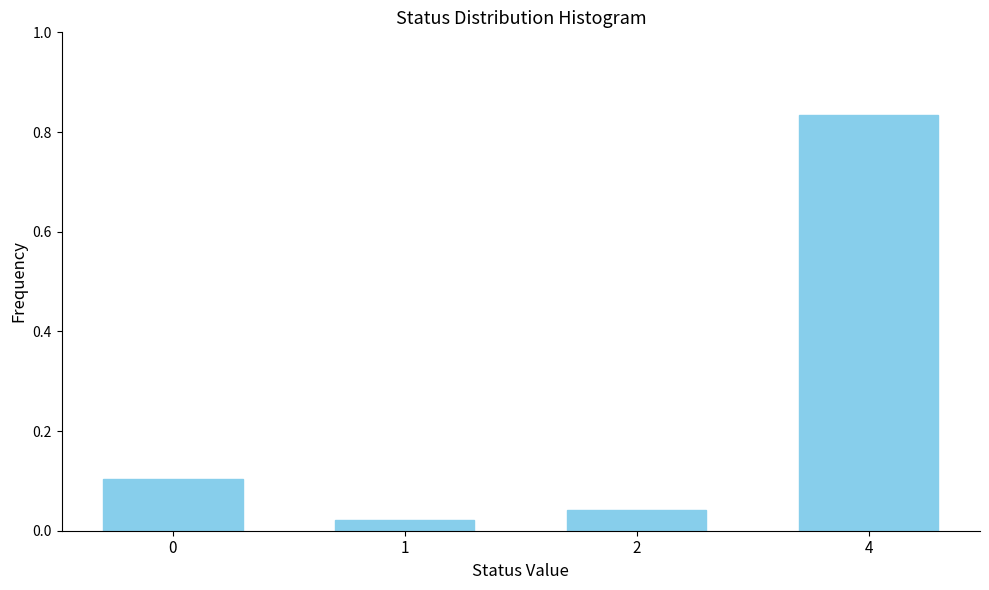

What is the value of the 1st bar from the left?

0.1